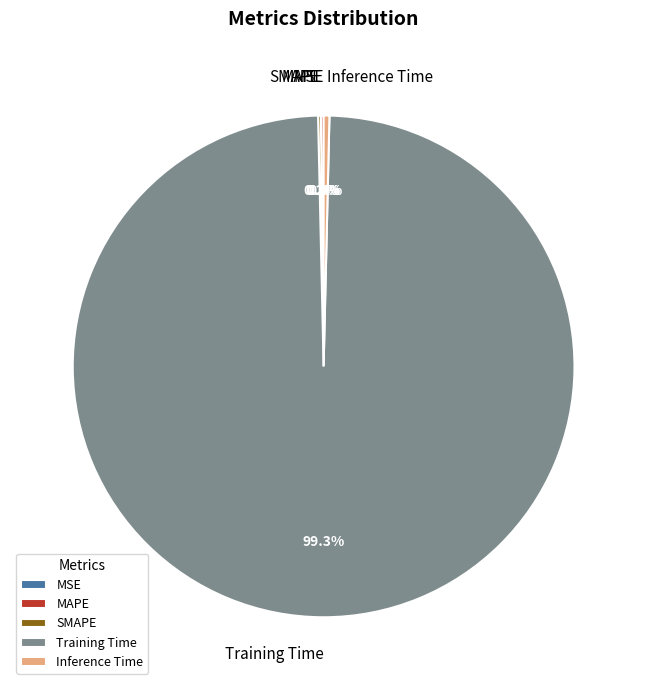

What is the largest slice in the pie chart?

Training Time